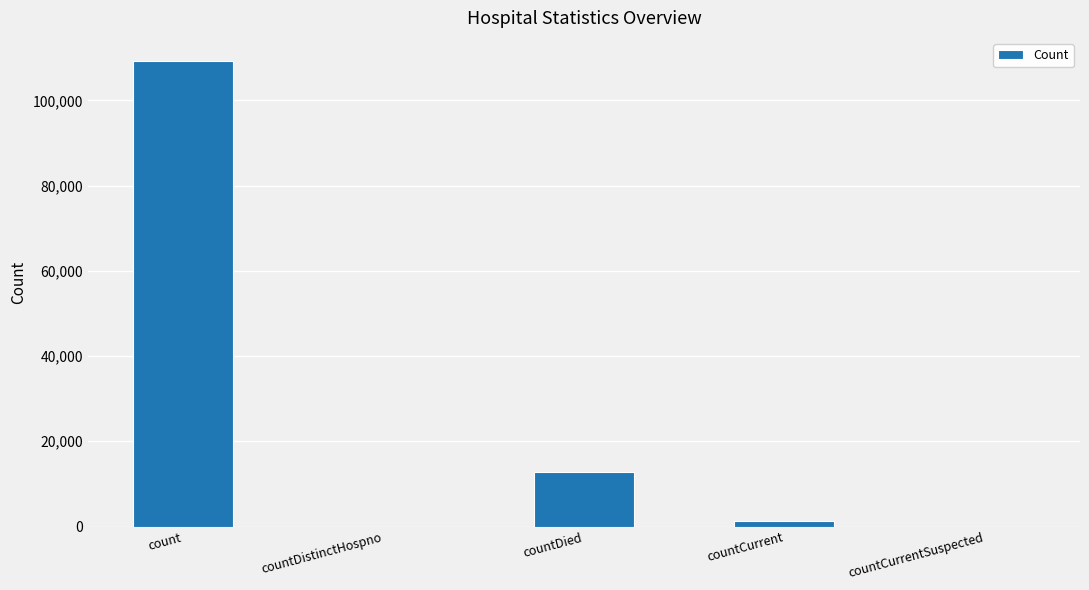

Where is the data nearest to the value 54607?

countDied